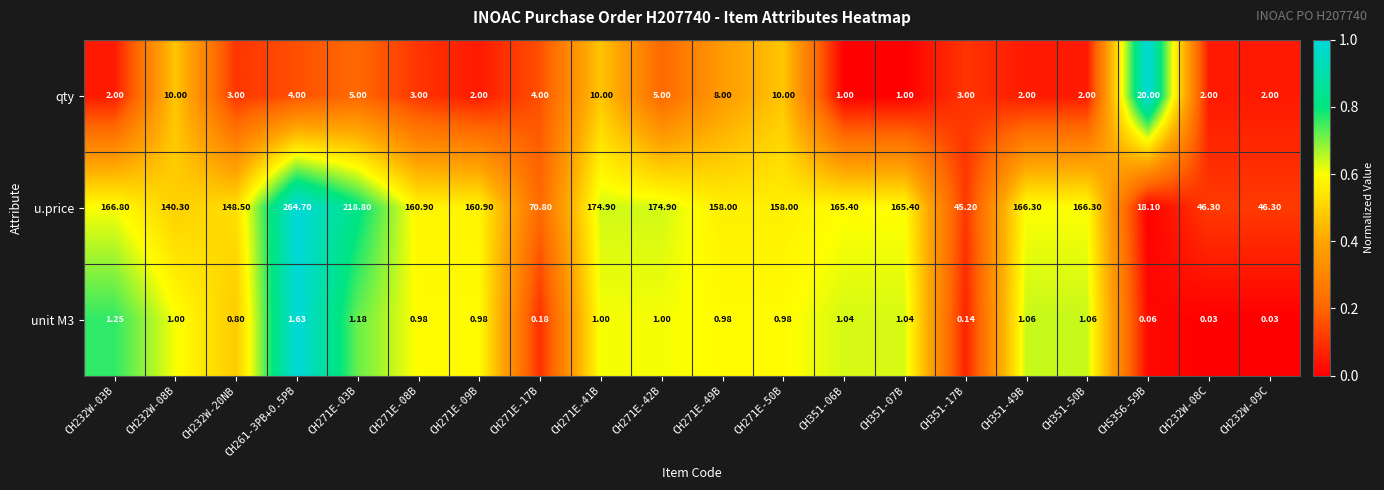

Between CH271E-42B and CH351-07B, which series saw the biggest shift?

u.price